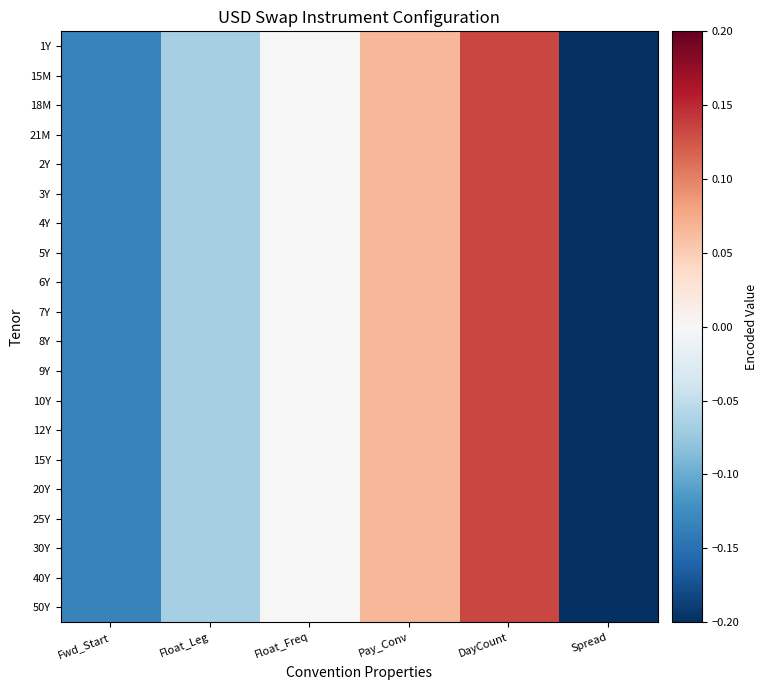

Rank the series at Fwd_Start from lowest to highest value.

1Y, 15M, 18M, 21M, 2Y, 3Y, 4Y, 5Y, 6Y, 7Y, 8Y, 9Y, 10Y, 12Y, 15Y, 20Y, 25Y, 30Y, 40Y, 50Y